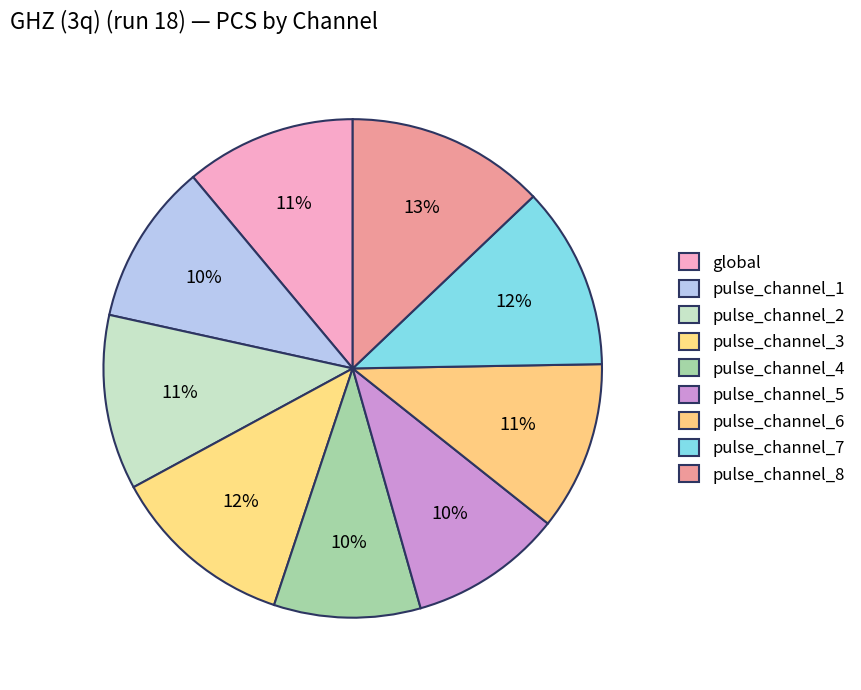

How many slices are in this pie chart?

9